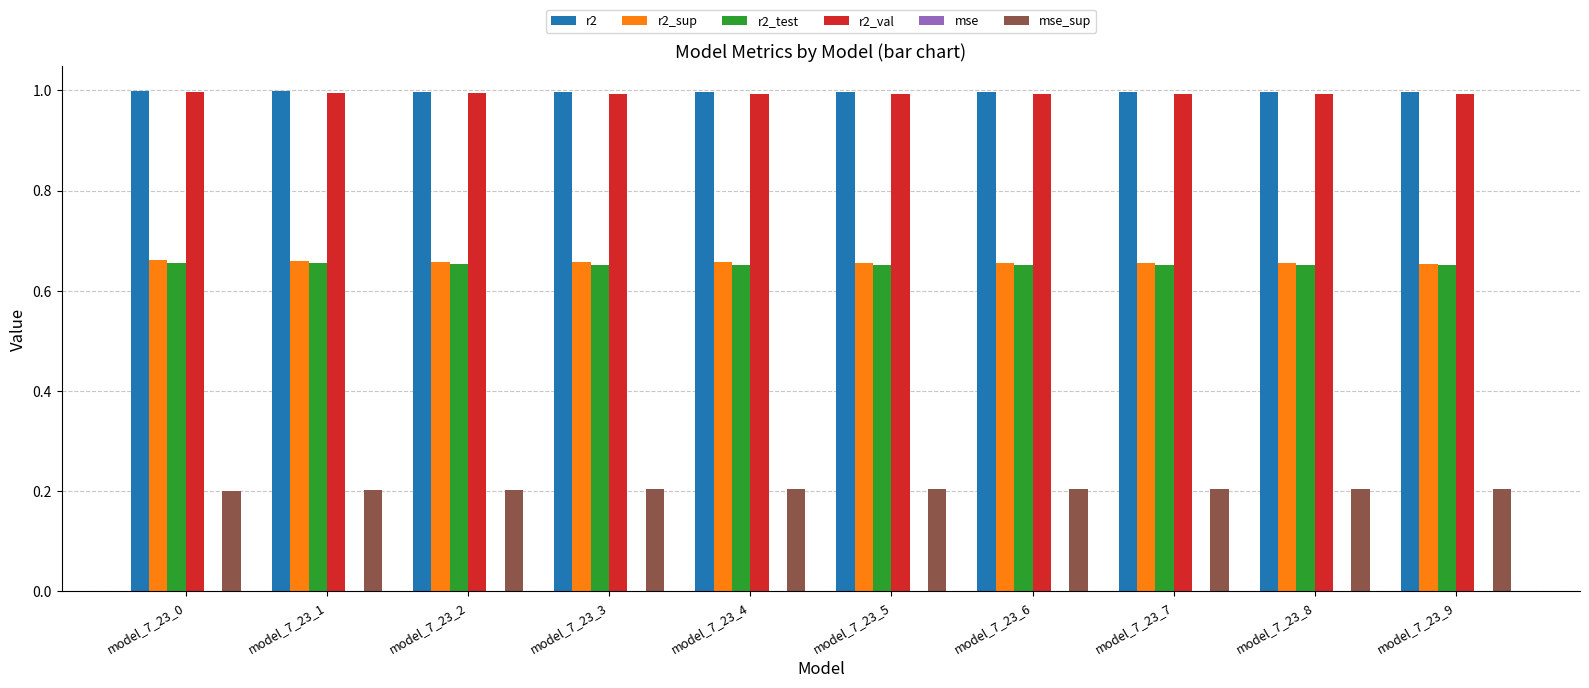

The value of r2 at model_7_23_5 is 1.7. True or false?

False